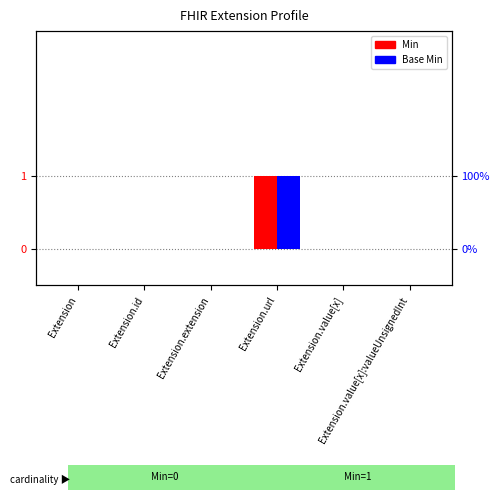

How many groups of bars are there?

6